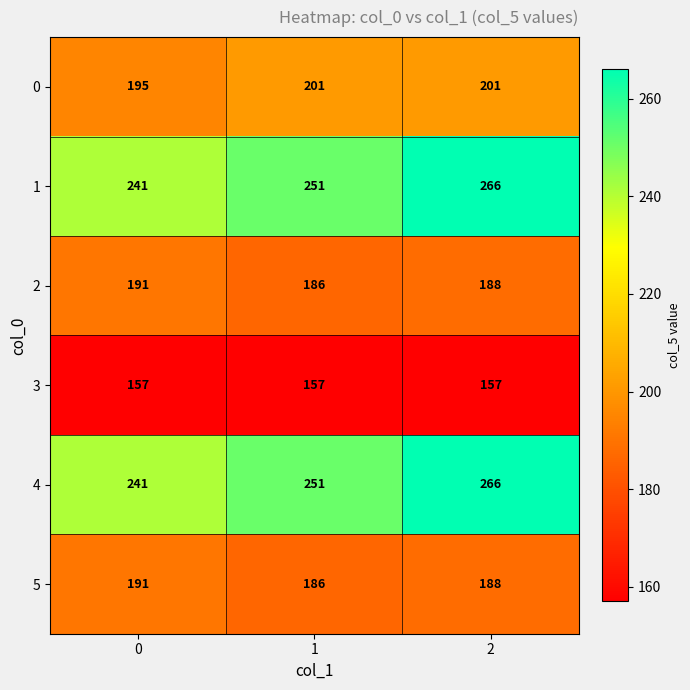

Reading right to left, transcribe all the data shown in this chart.

0: 201	201	195
1: 266	251	241
2: 188	186	191
3: 157	157	157
4: 266	251	241
5: 188	186	191